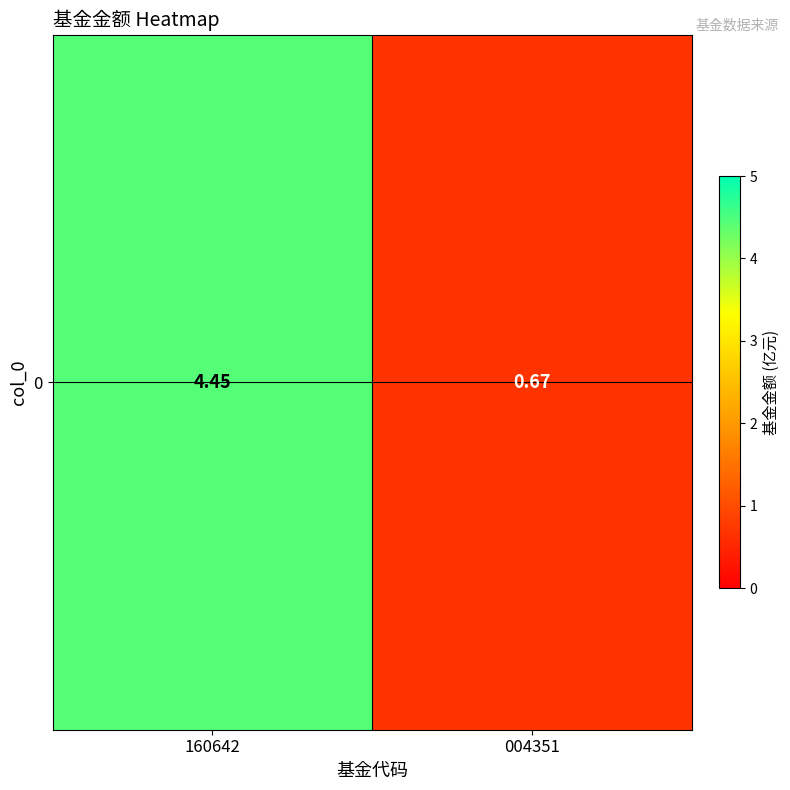

How many distinct data groups are displayed?

1